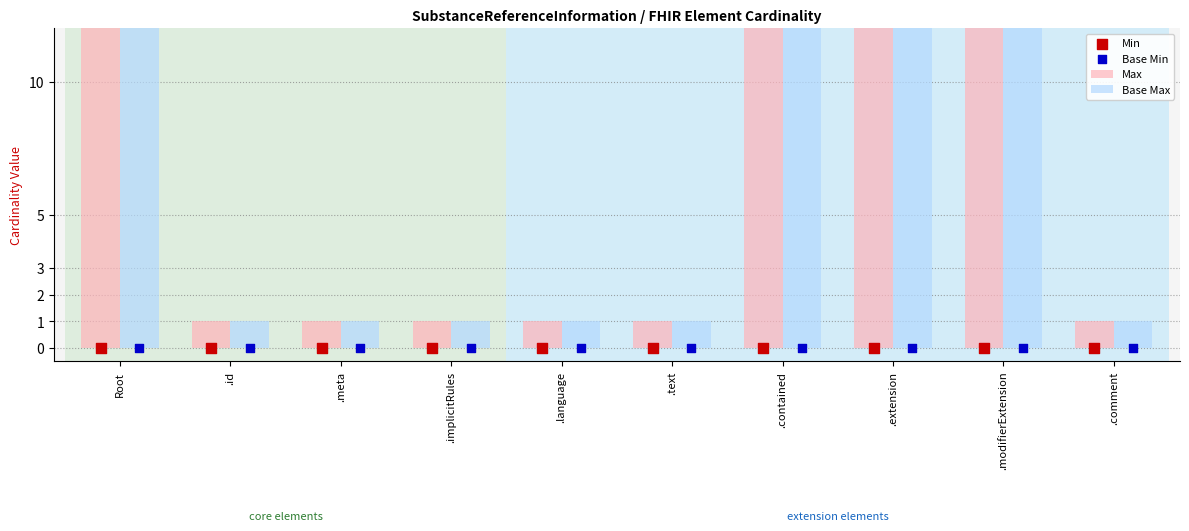

At how many categories does at least one series exceed 679?

4